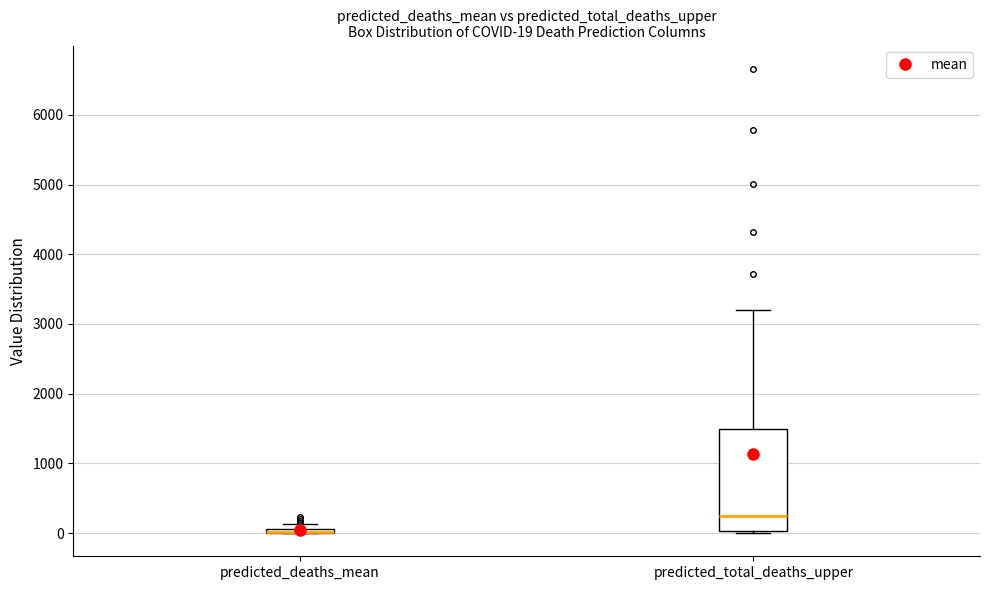

Comparing the boxes themselves (not the whiskers), which one is the tallest?

predicted_total_deaths_upper